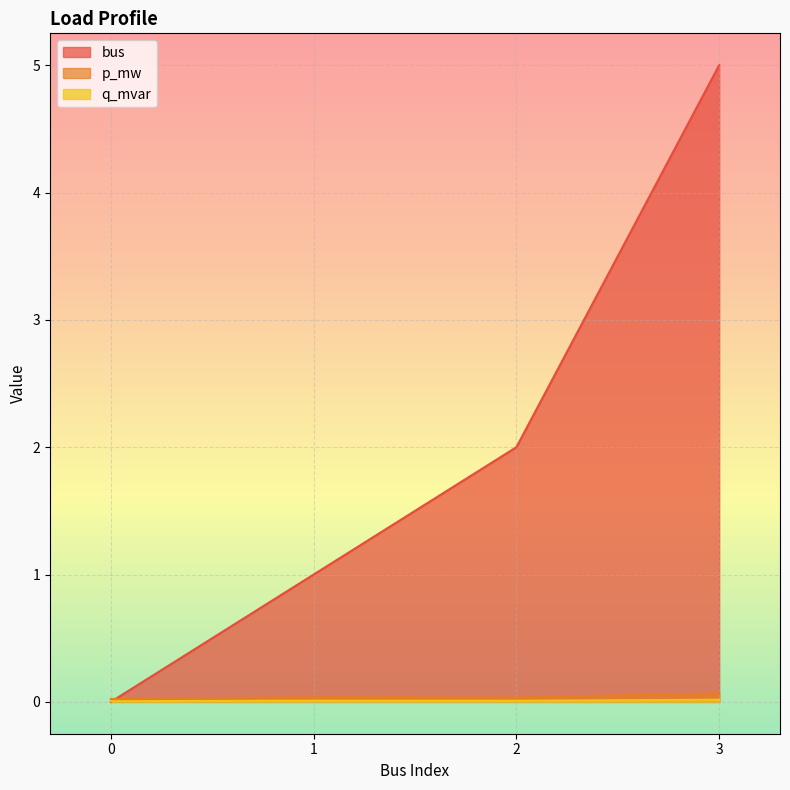

Does the chart display data point markers on the line(s)?

No